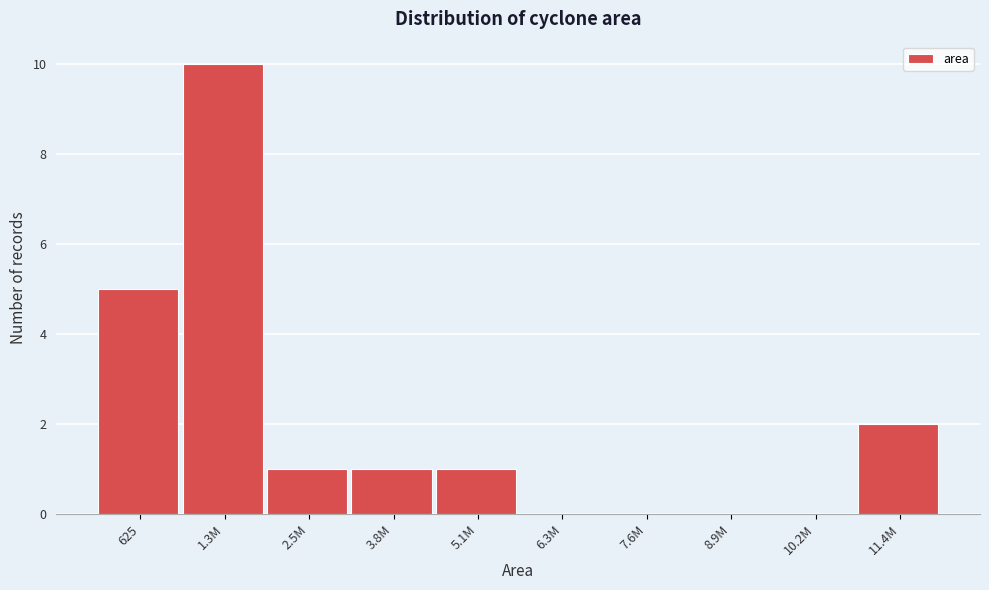

Reading left to right, extract all data points from this chart.

625=5	1.3M=10	2.5M=1	3.8M=1	5.1M=1	6.3M=0	7.6M=0	8.9M=0	10.2M=0	11.4M=2